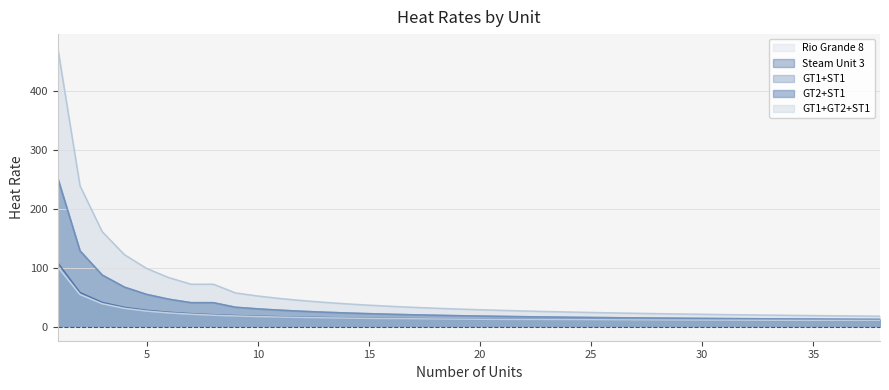

What is the value of the GT2+ST1 point at the 20th from the left?

18.2